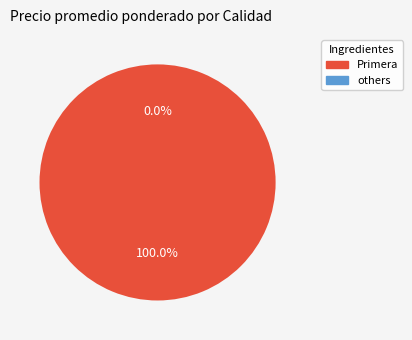

The 24 slice represents 15% of the pie. True or false?

False